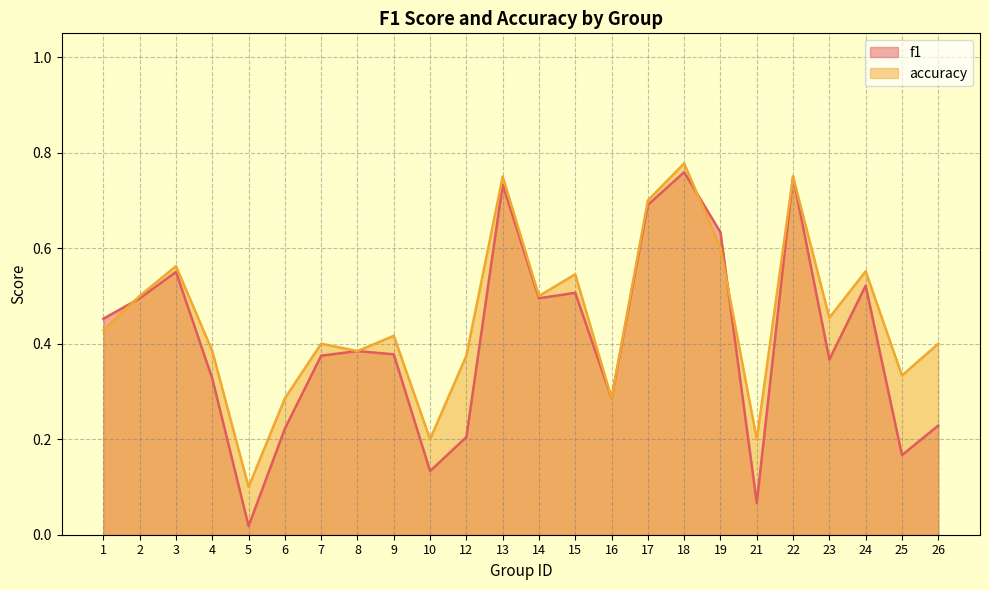

How many lines are shown in the chart?

2